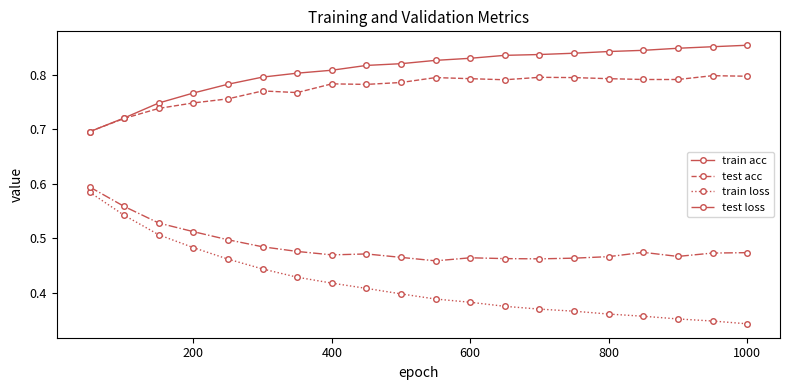

At how many categories does at least one series exceed 0?

20